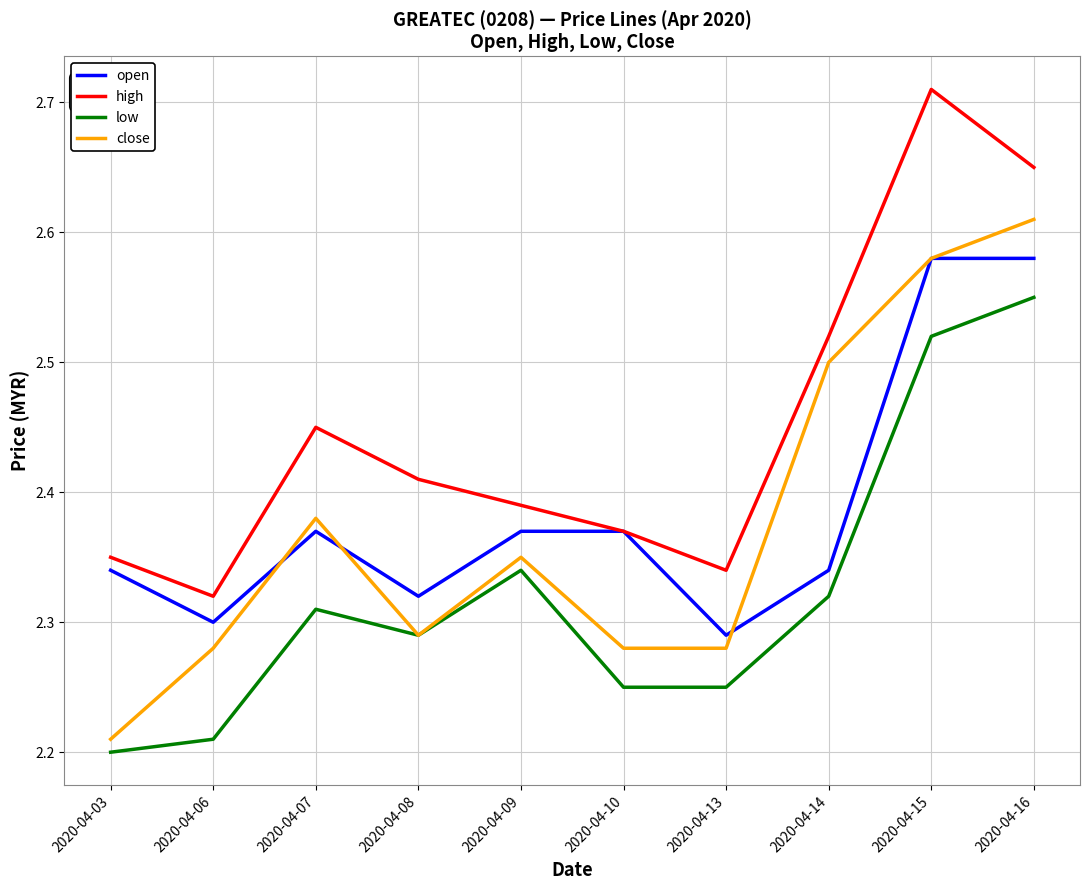

List the series in order of their peak value, highest first.

high, close, open, low